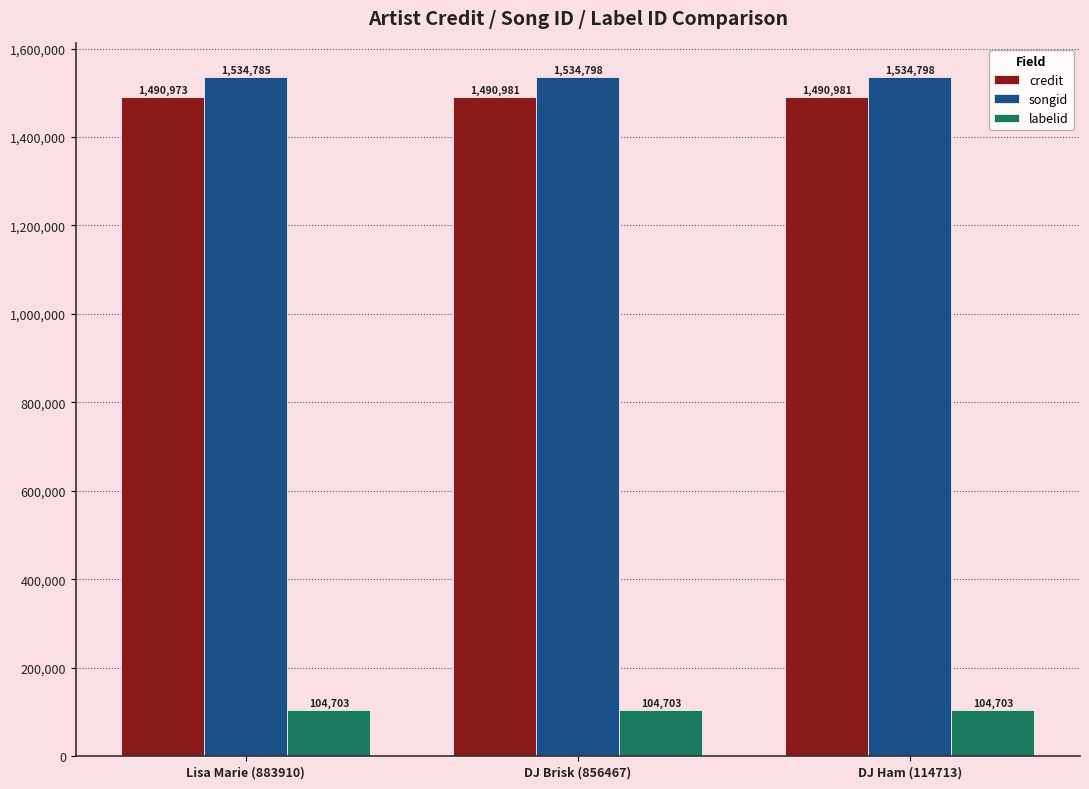

How many credit values are between 1490973 and 1490981?

3